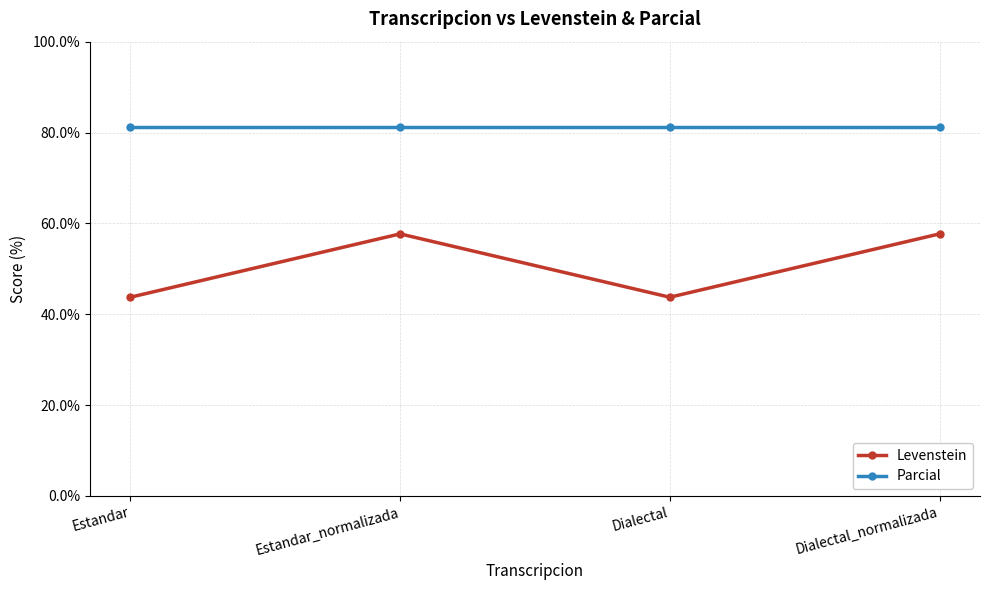

What is the difference between the highest and lowest values at Dialectal_normalizada?

23.6